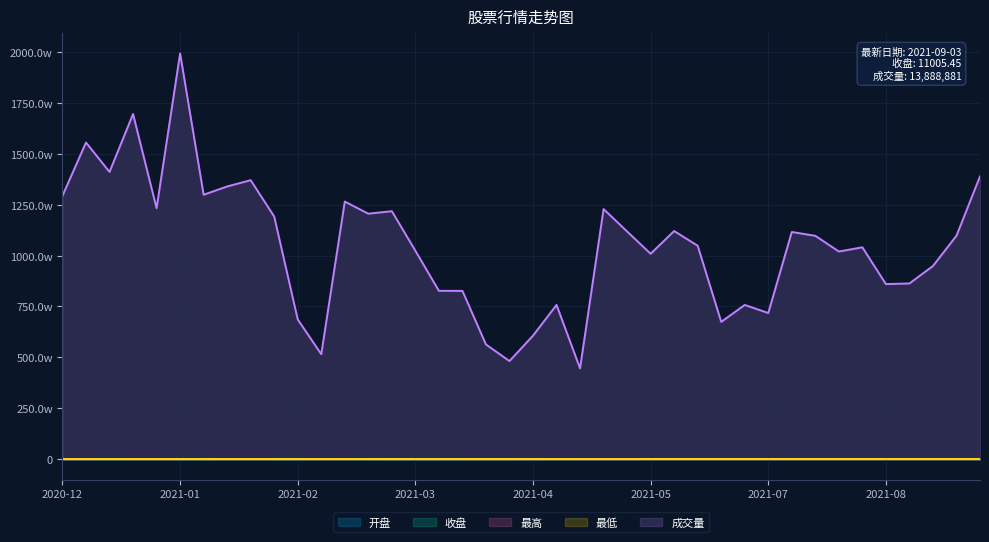

Which category has the lowest value across all series?

16